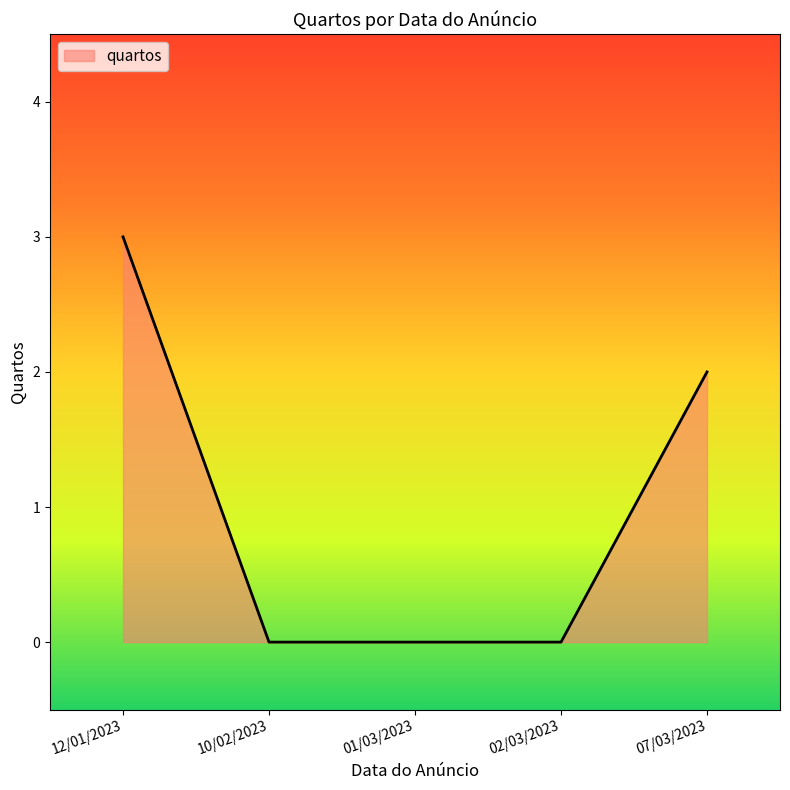

What is the difference between the maximum and minimum values?

3